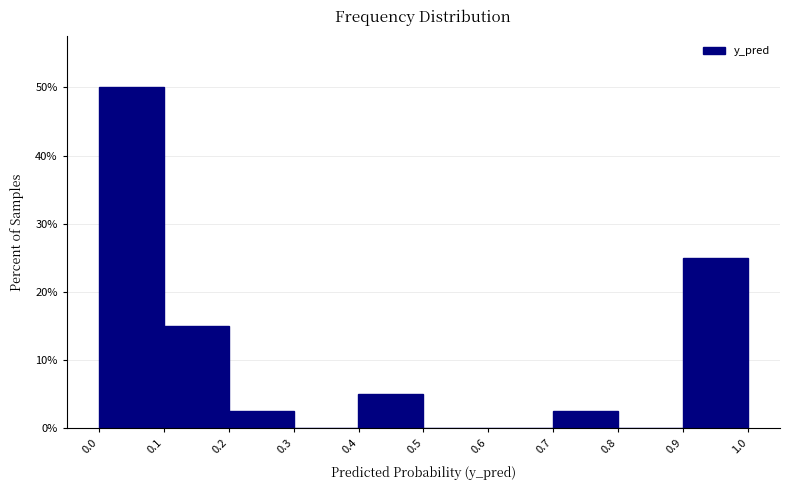

What is the height of the bar covering 0.4 to 0.5 on the x-axis? Neither the bar edges nor the heights are printed on the chart, so give them approximately, as read against the axes.

5